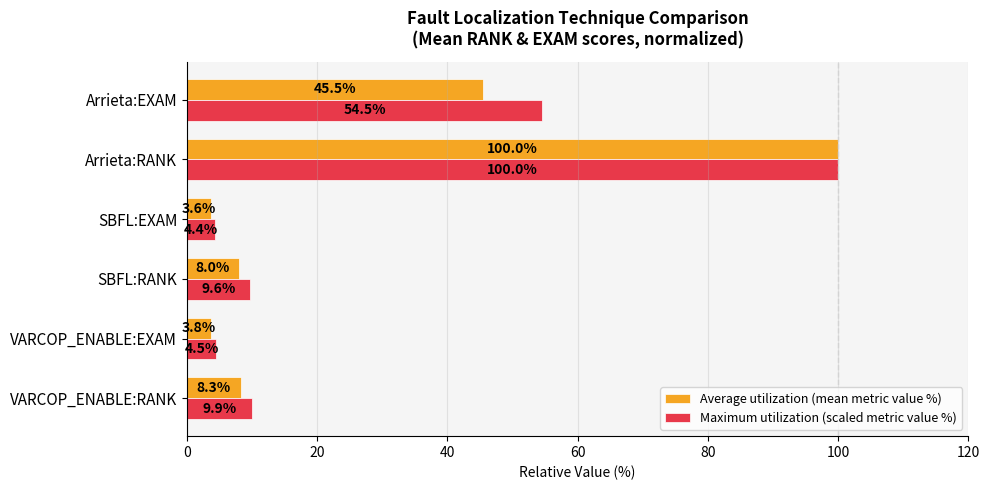

The value of Maximum utilization (scaled metric value %) at Arrieta:EXAM is 54.5. True or false?

True